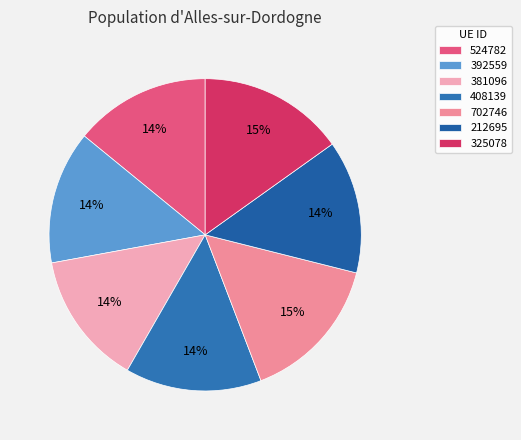

Count the number of slices in the pie.

7